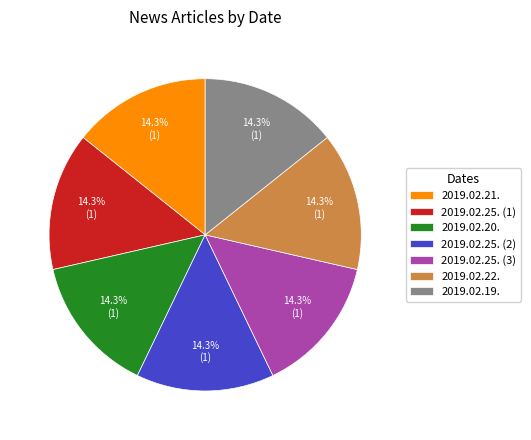

To the nearest percent, what is the combined percentage of 2019.02.25. (1) and 2019.02.20.?

29%